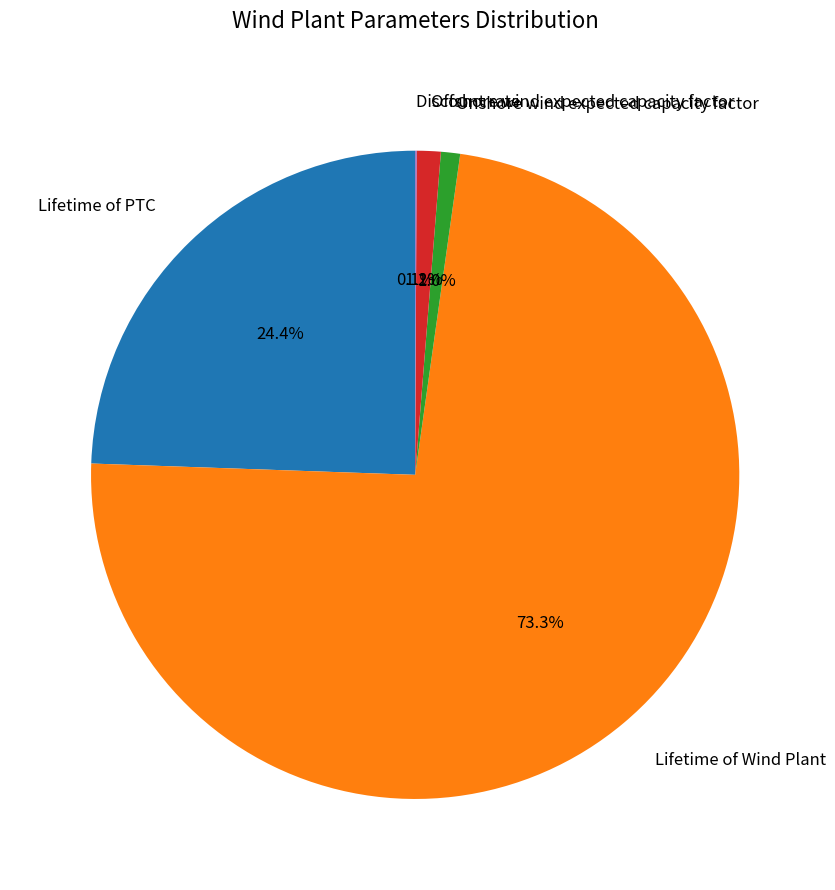

To the nearest percent, what is the combined percentage of Offshore wind expected capacity factor and Onshore wind expected capacity factor?

2%